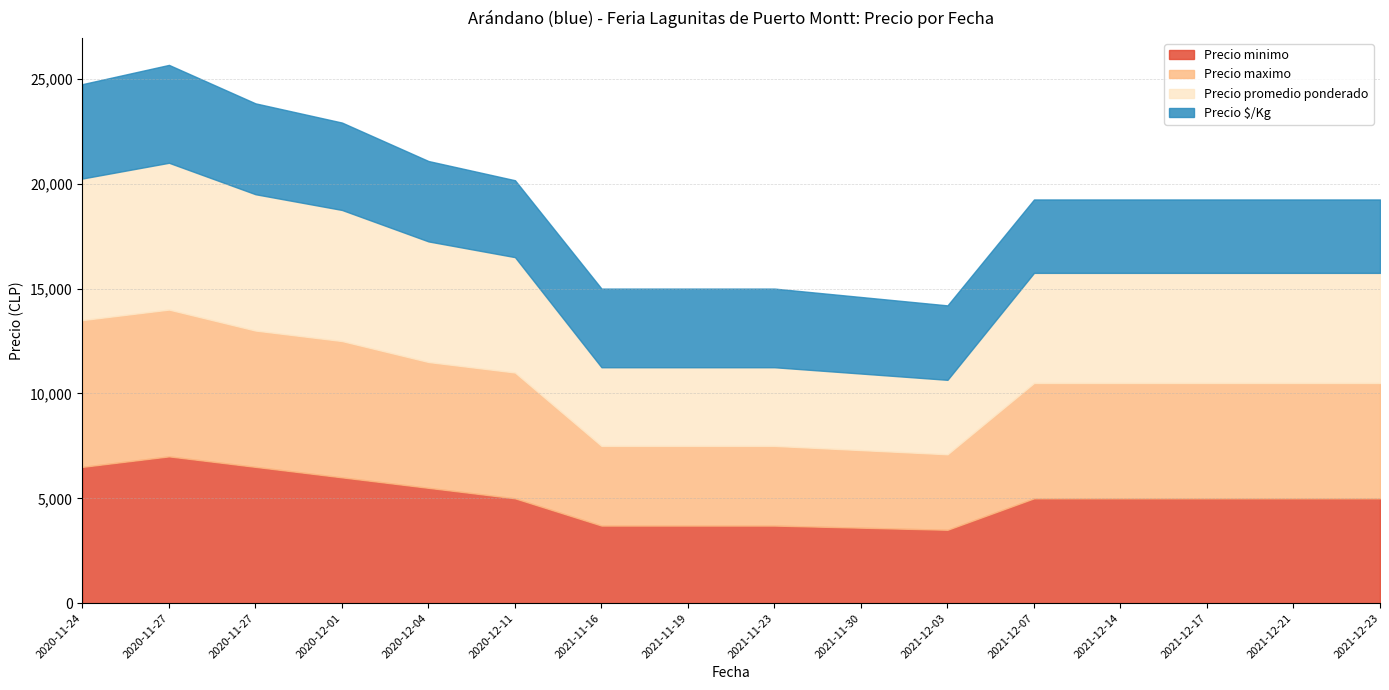

What is the label of the 11th point from the left?

2021-12-03